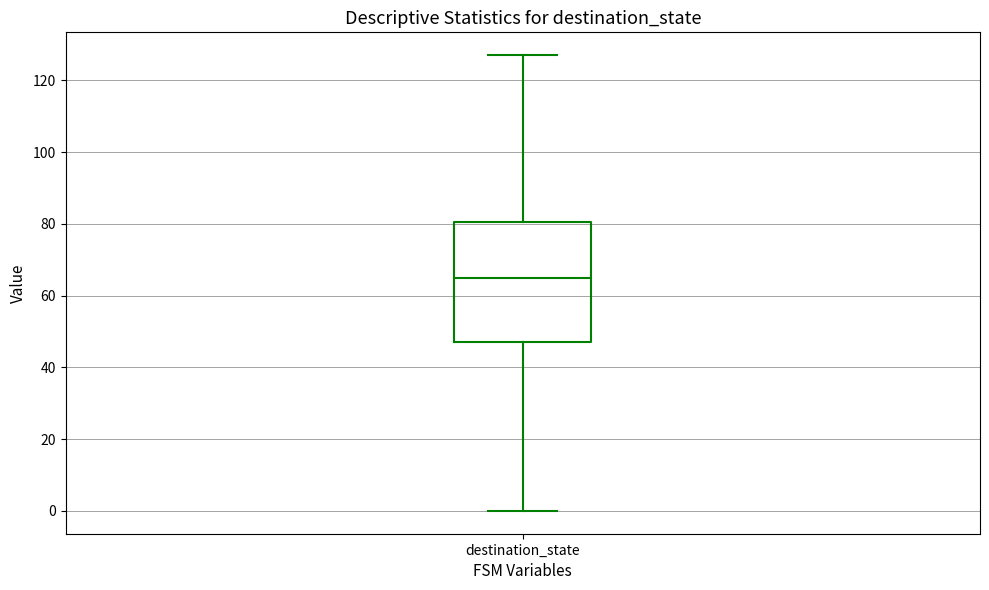

Transcribe this box plot: give where the median line is, the range the box spans, and where the two whiskers end, as read against the y-axis. The values are not printed on the chart, so give them approximately, as read against the axis.

median 66, box 48 to 80, whiskers 0 to 128